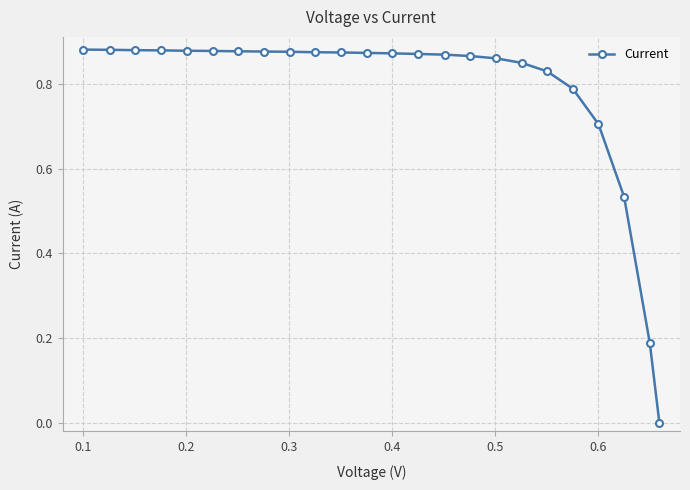

How many lines are shown in the chart?

1